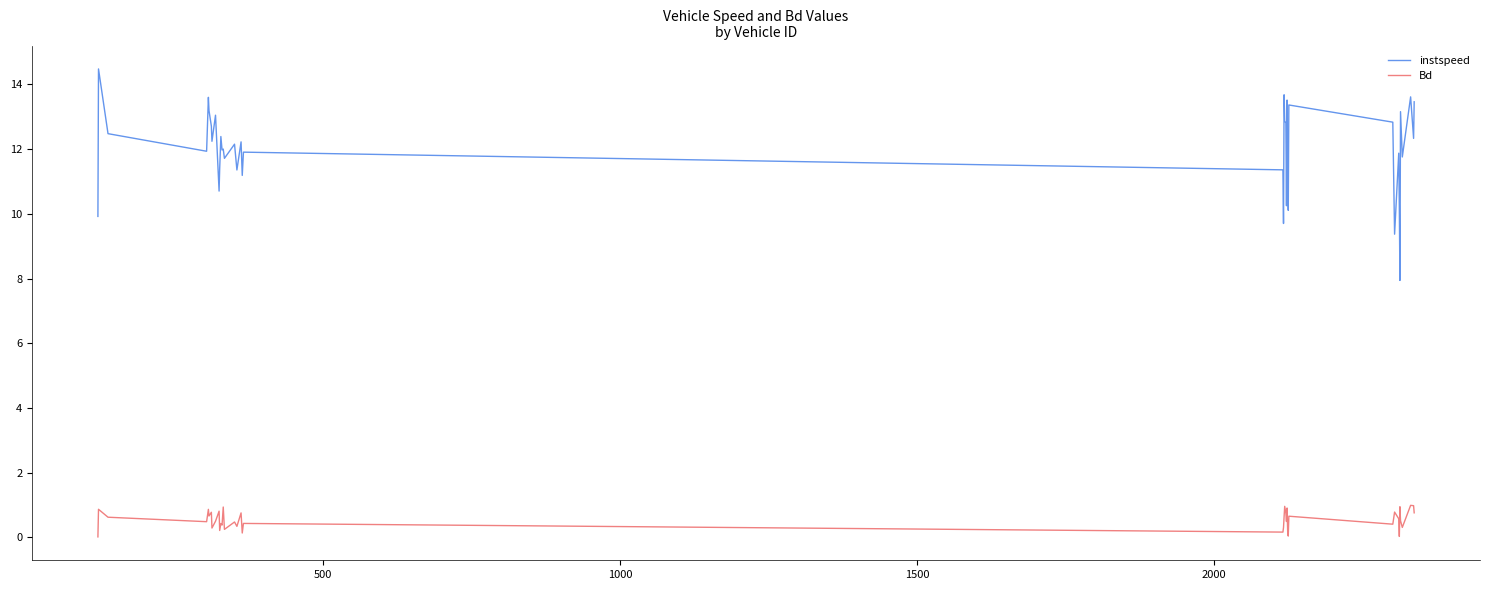

What is the maximum value for instspeed?

14.5